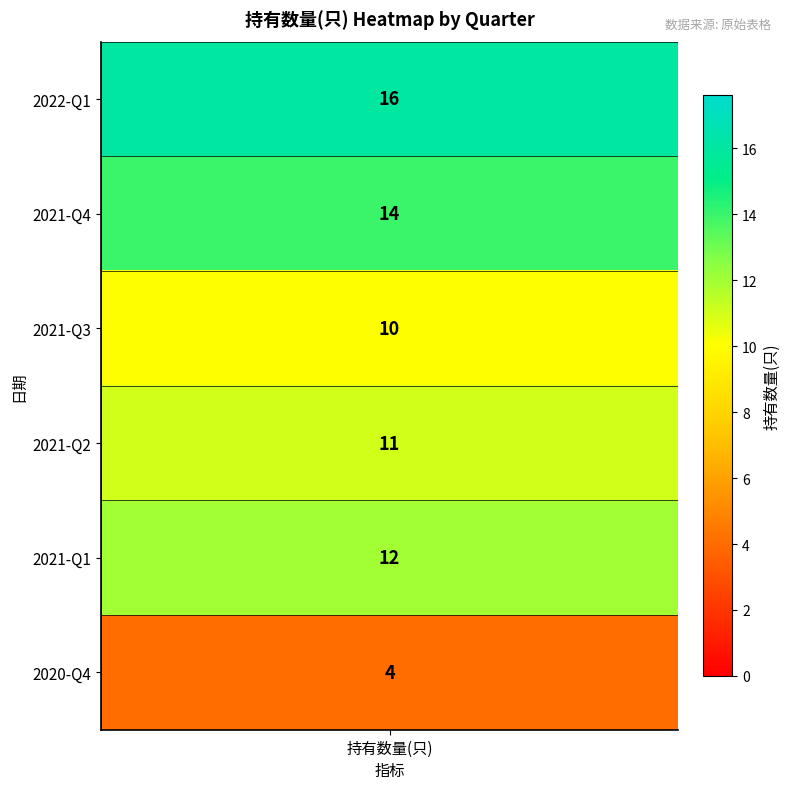

The value at 2021-Q2 is 11. True or false?

True